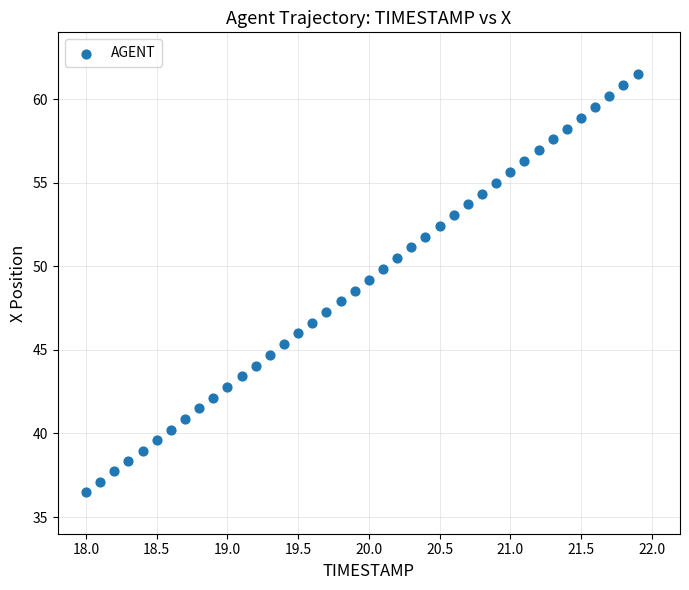

What is the range of X values (max minus min)?

3.9